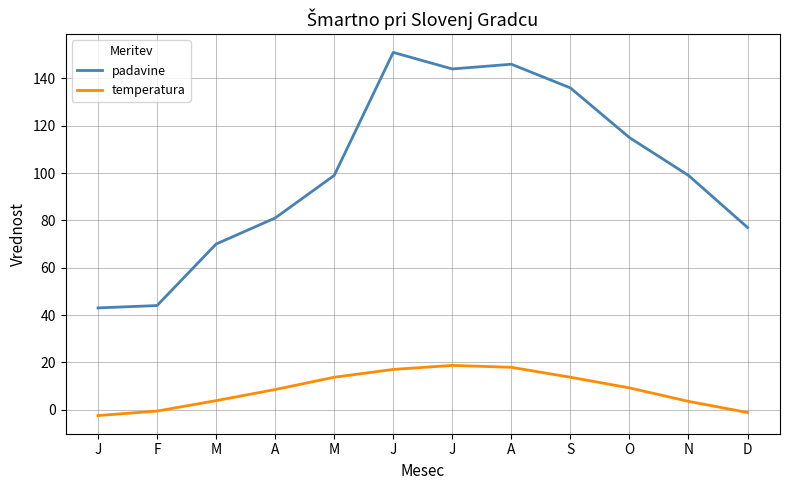

Which series changed the most between J and A?

padavine